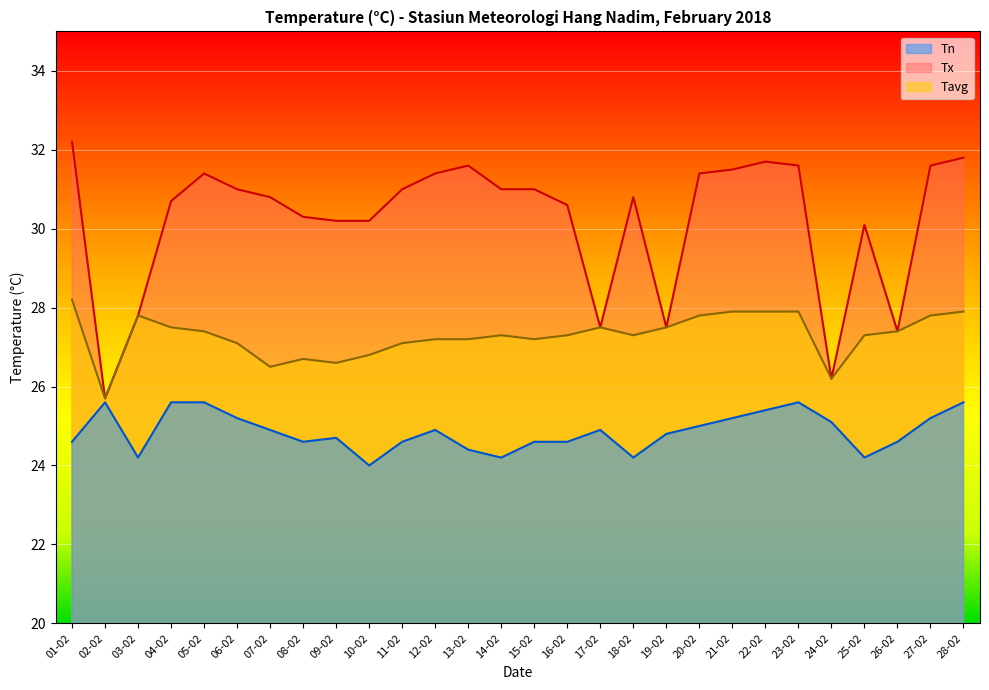

What is the maximum value shown in the chart?

32.2